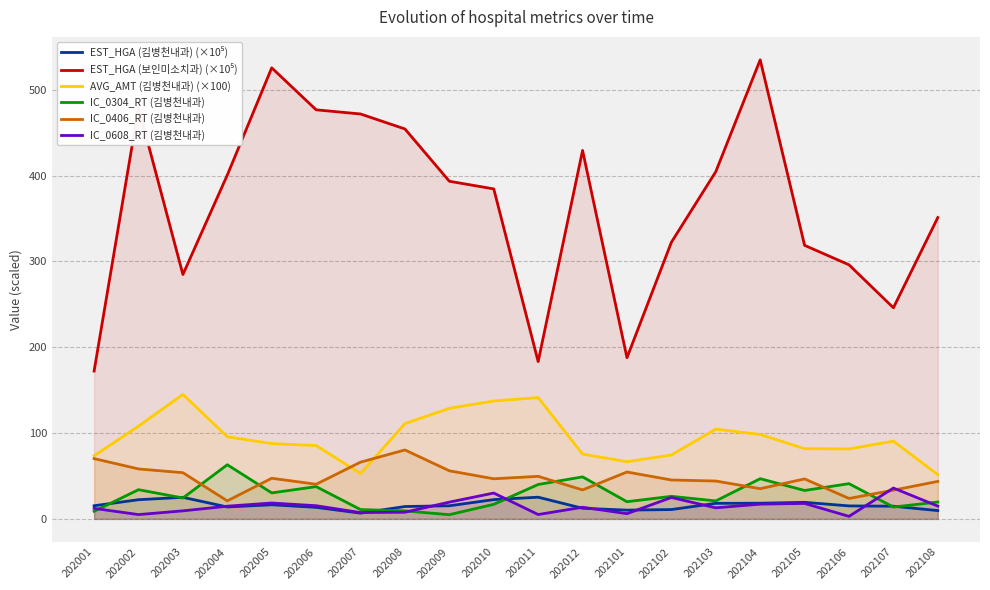

The IC_0304_RT (김병천내과) series shows 41.0 at 202106. True or false?

True